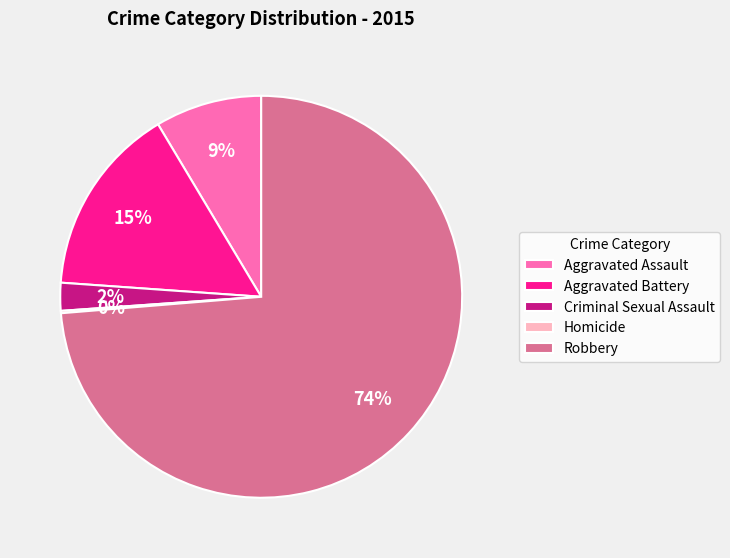

To the nearest percent, what is the average slice percentage?

20%